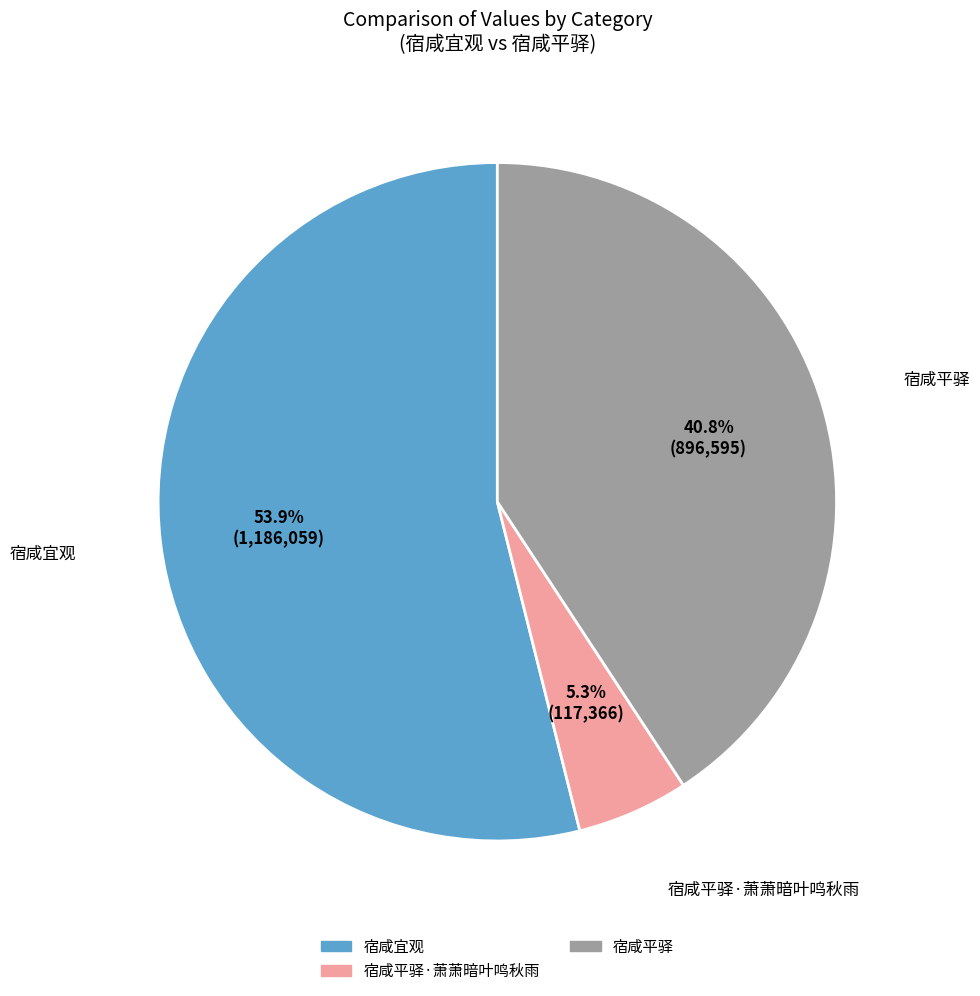

Approximately how many times larger is the value at 宿咸宜观 compared to 宿咸平驿?

1.3